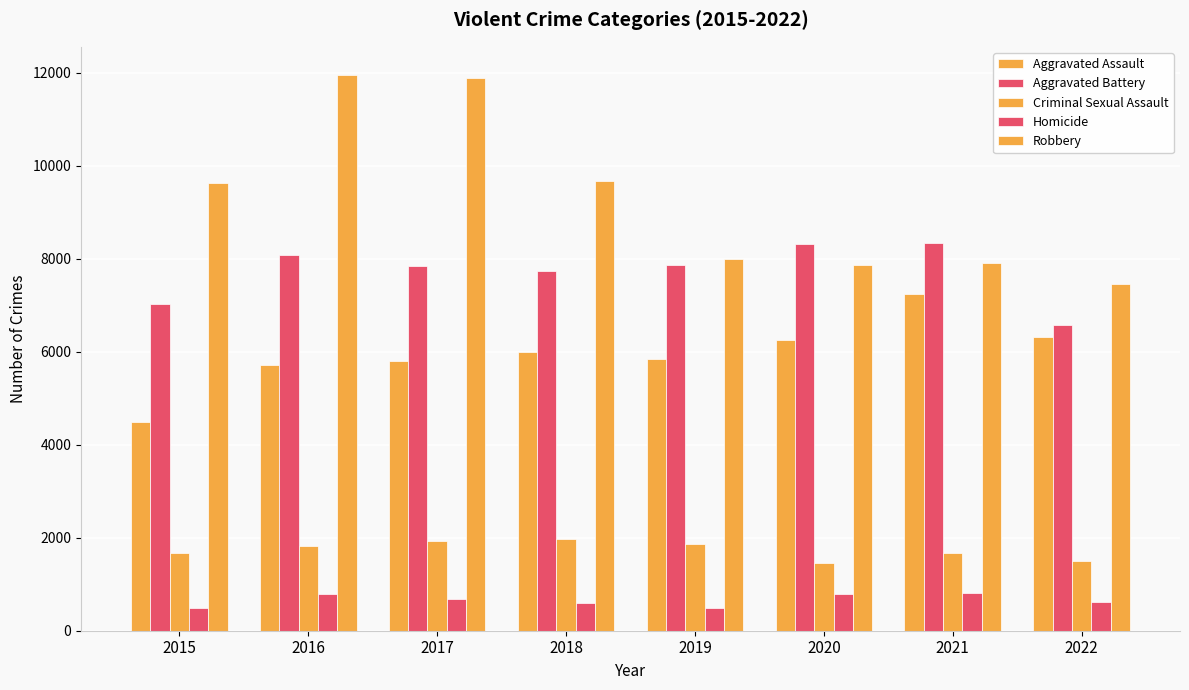

What is the total value across all series at 2016?

28358